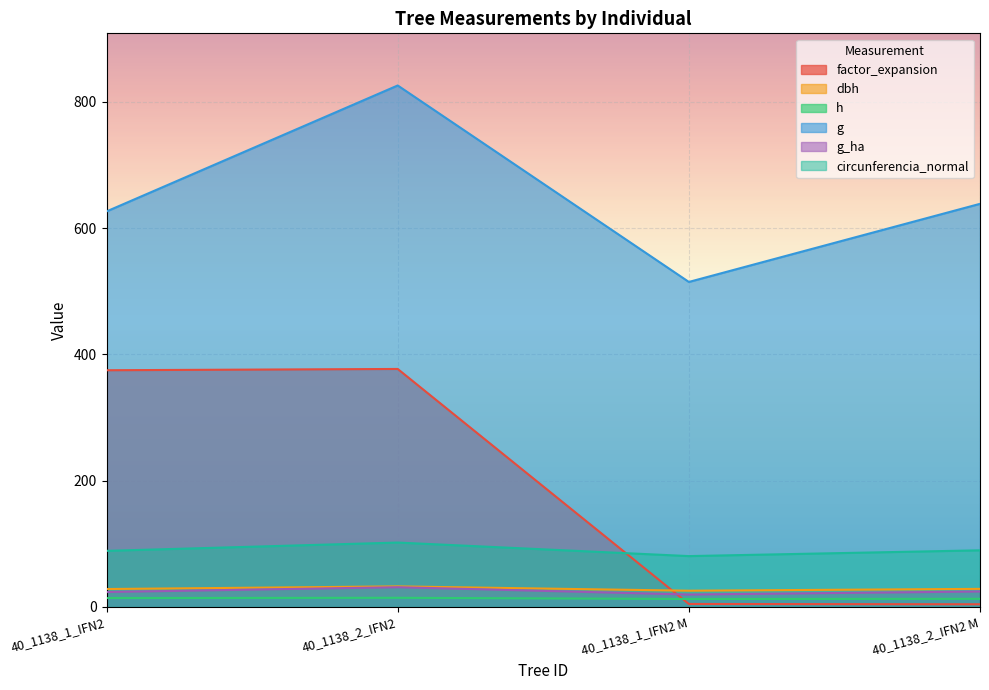

Which series has the widest spread of values?

factor_expansion